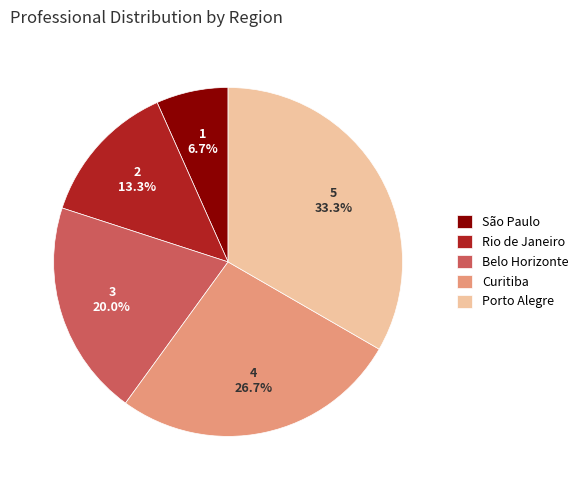

Rank the categories by value from lowest to highest.

São Paulo, Rio de Janeiro, Belo Horizonte, Curitiba, Porto Alegre